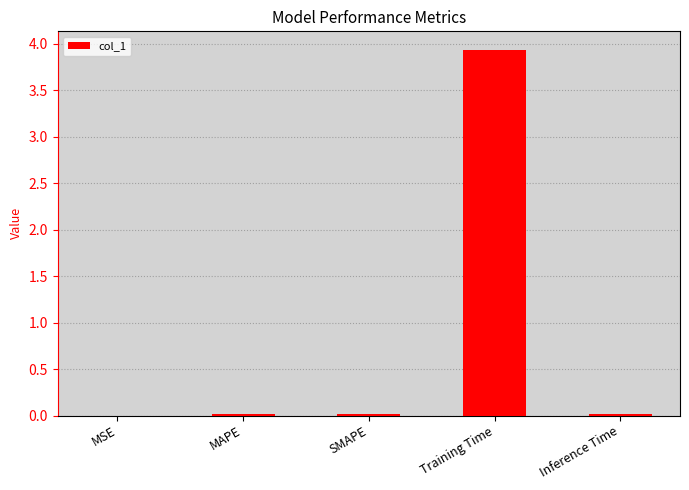

The chart shows a value of 0.0 at SMAPE. True or false?

True